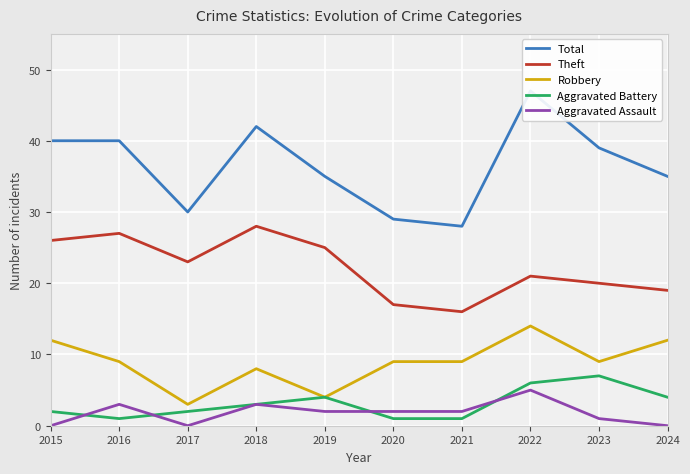

Which series has the widest spread of values?

Total